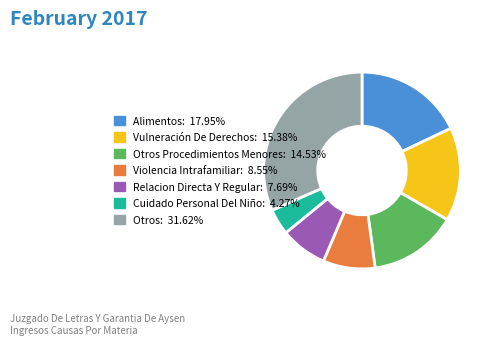

How many segments does this pie chart have?

7